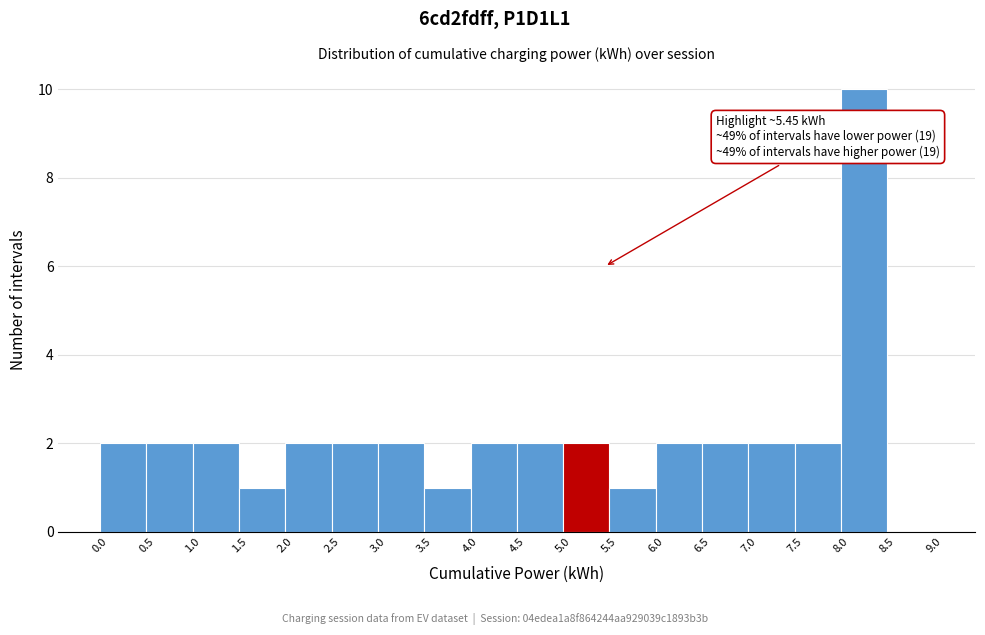

Over which range of the x-axis is the bar tallest?

8.0 to 8.5